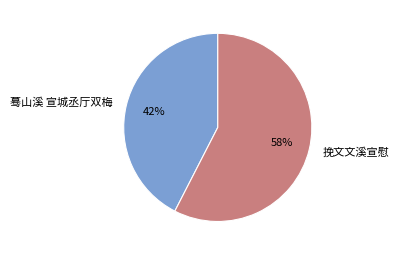

True or false: 蓦山溪 宣城丞厅双梅 accounts for 48% of the total.

False